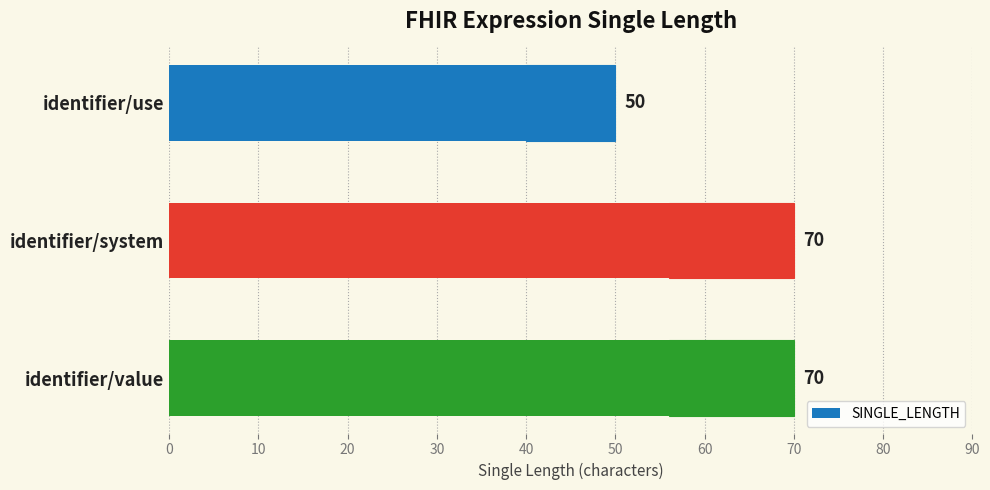

Are the bars grouped side by side (vs. stacked)?

No